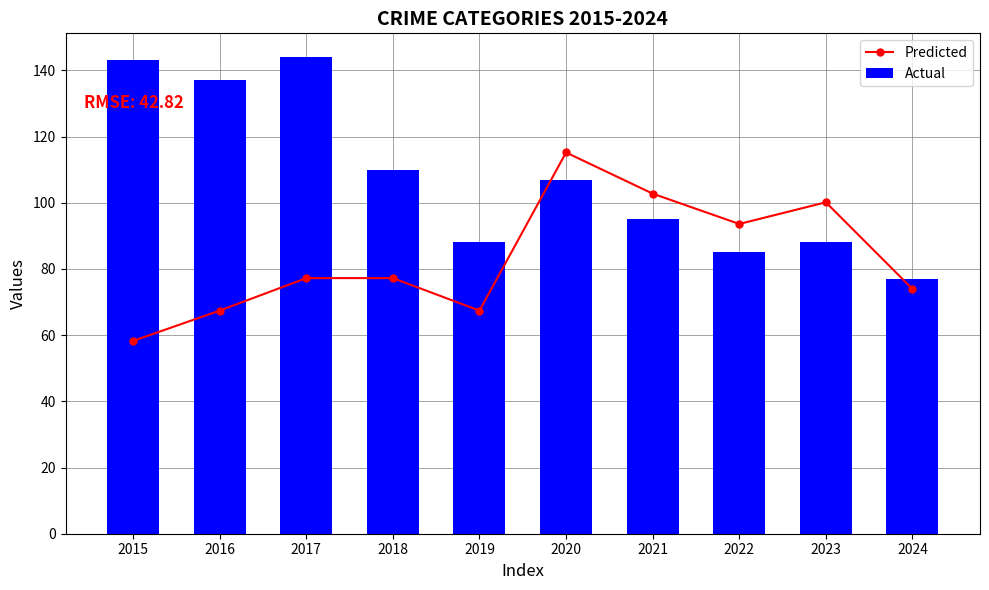

Rank the series at 2017 from highest to lowest value.

Actual, Predicted